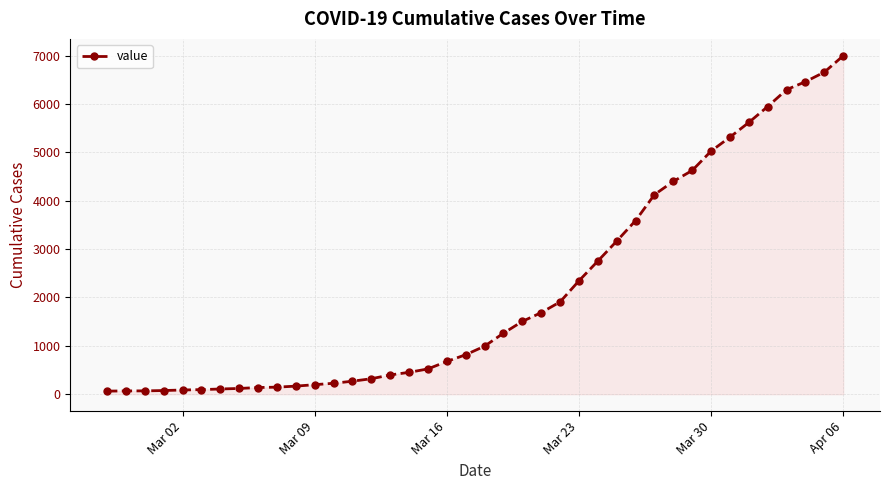

What is the average value?

2142